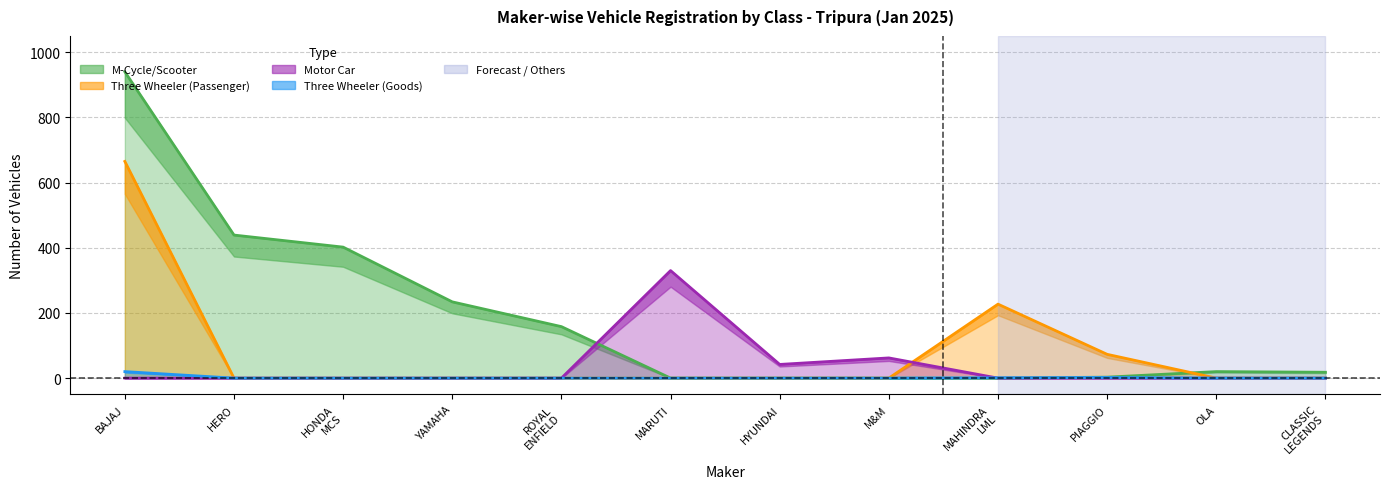

Count the number of data series in this chart.

4